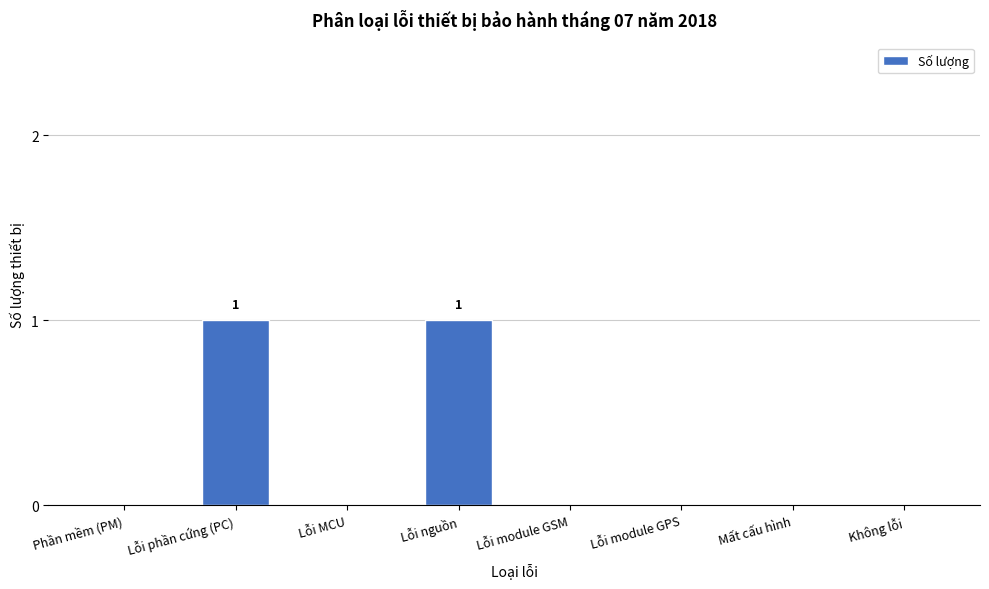

Reading left to right, transcribe all the data shown in this chart.

Phần mềm (PM)=0	Lỗi phần cứng (PC)=1	Lỗi MCU=0	Lỗi nguồn=1	Lỗi module GSM=0	Lỗi module GPS=0	Mất cấu hình=0	Không lỗi=0